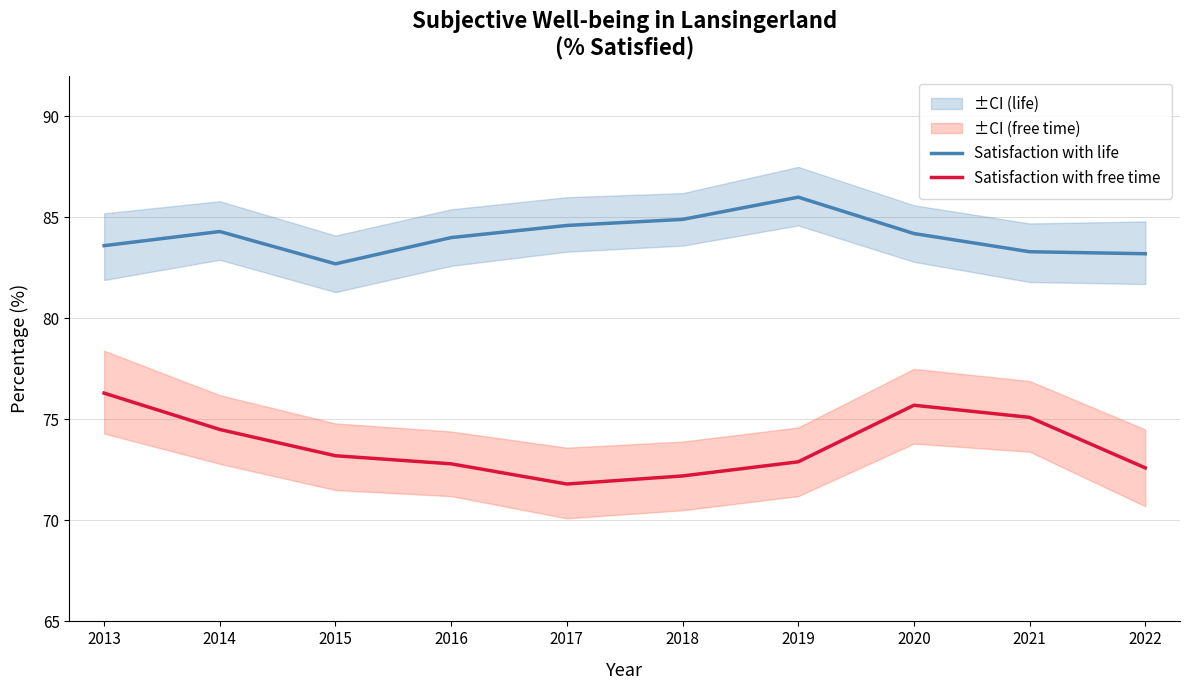

At which category does Satisfaction with free time reach its first local peak?

2020